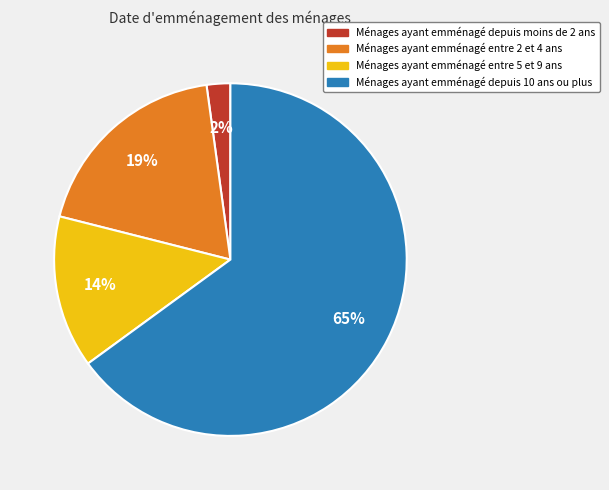

Which has a higher value, Ménages ayant emménagé depuis moins de 2 ans or Ménages ayant emménagé depuis 10 ans ou plus?

Ménages ayant emménagé depuis 10 ans ou plus